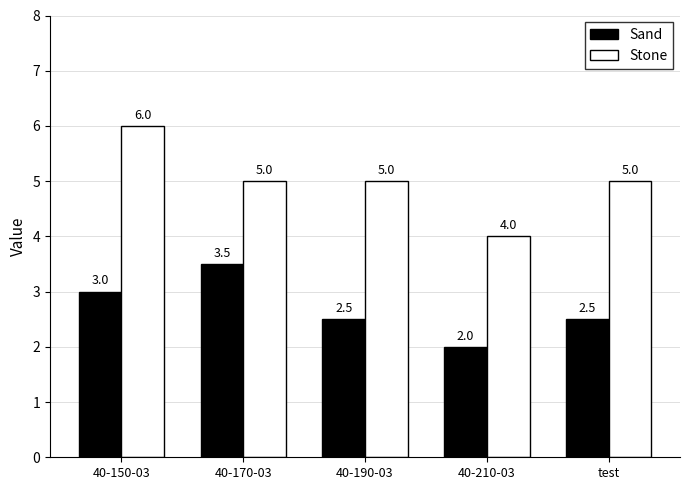

How many bars are there in total?

10